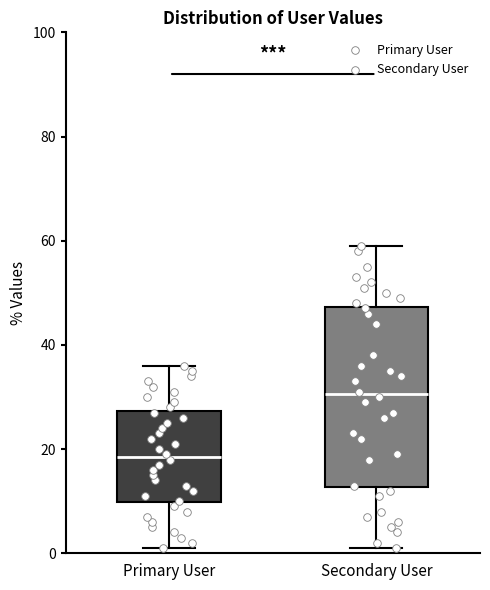

Reading left to right, transcribe this box plot: for each box, give where its median line is, the range the box spans, and where its two whiskers end, as read against the y-axis. The values are not printed on the chart, so give them approximately, as read against the axis.

Primary User: median 18, box 10 to 28, whiskers 2 to 36
Secondary User: median 30, box 12 to 48, whiskers 2 to 60